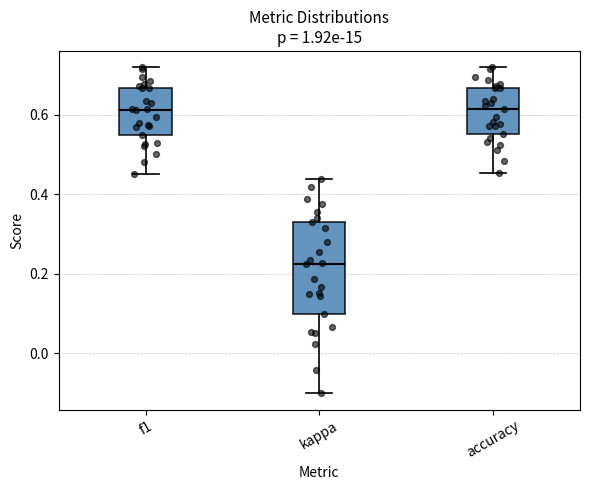

Which box has the lowest median line?

kappa